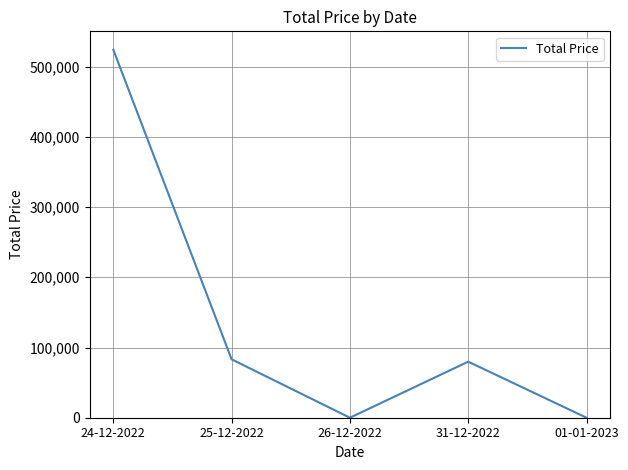

Reading left to right, list all the values displayed in this chart.

524091	83147	0	79820	0